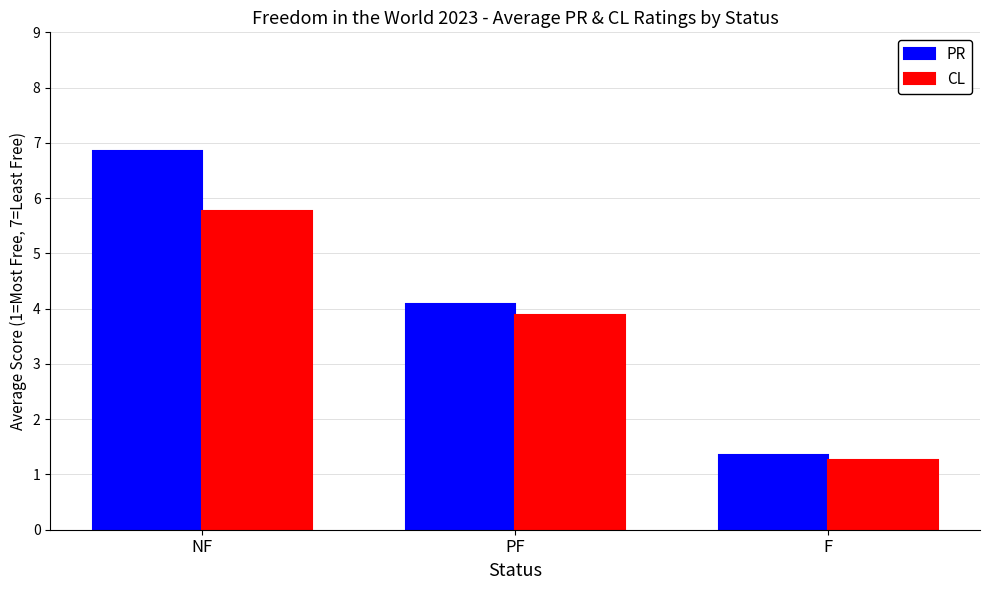

What is the average value of the CL series?

3.6